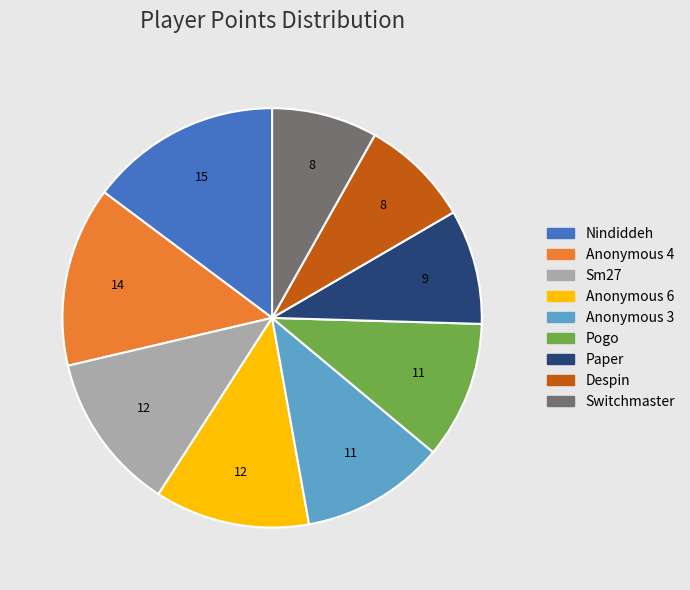

Does Anonymous 6 account for over 50% of the chart?

No